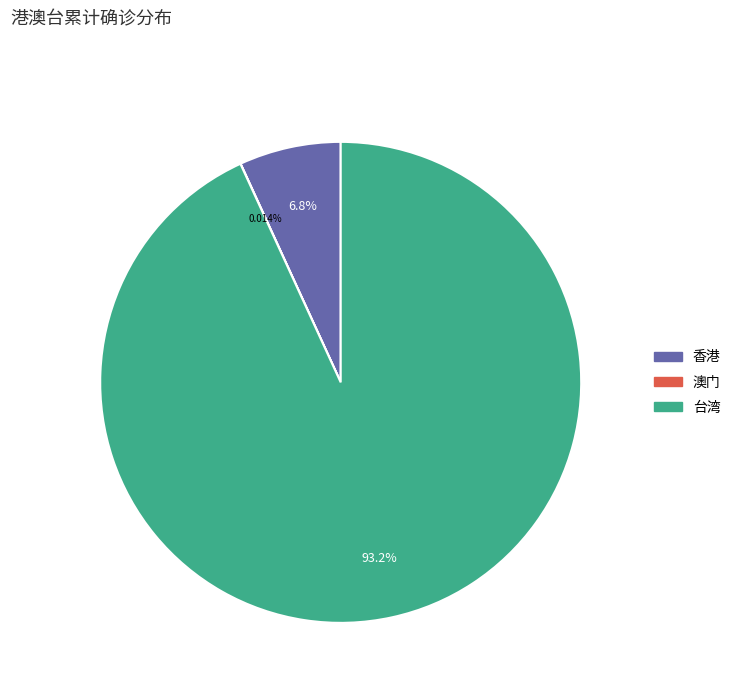

What is the largest slice in the pie chart?

台湾